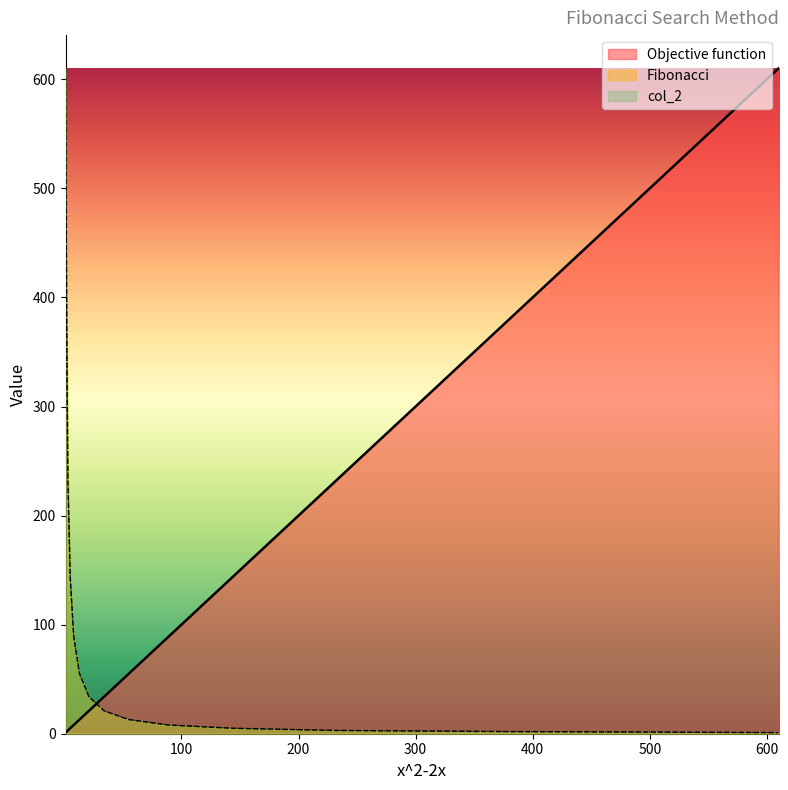

What is the smallest value displayed?

1